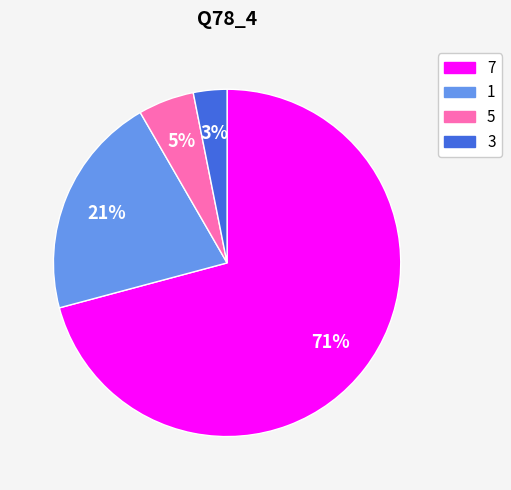

Does any single category account for the majority?

Yes